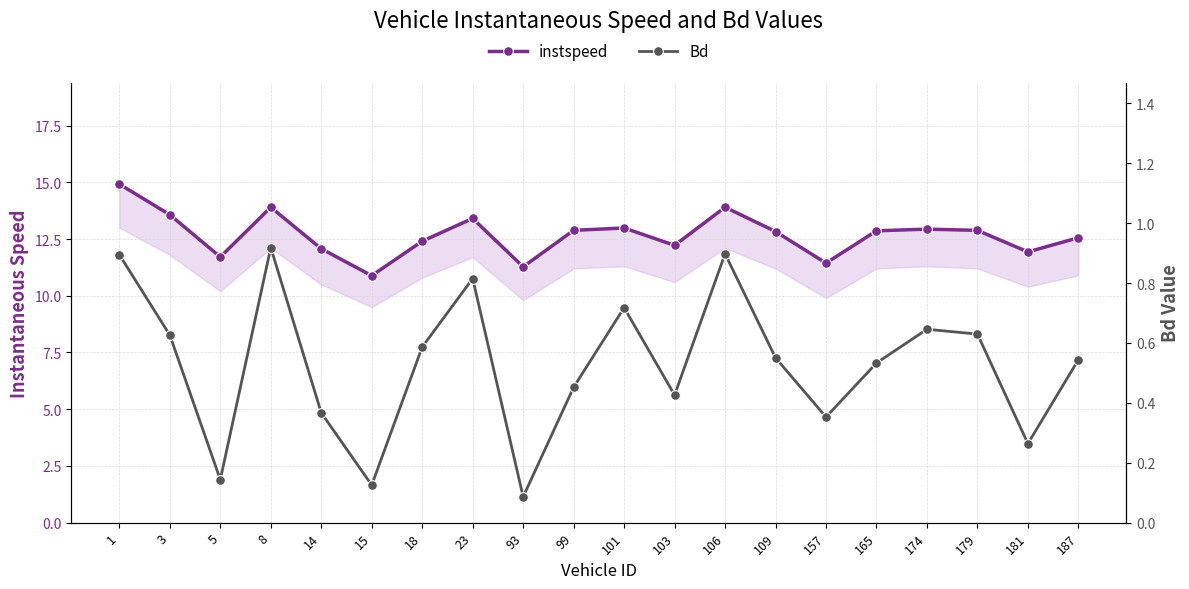

What is the sum of all Bd values?

10.6